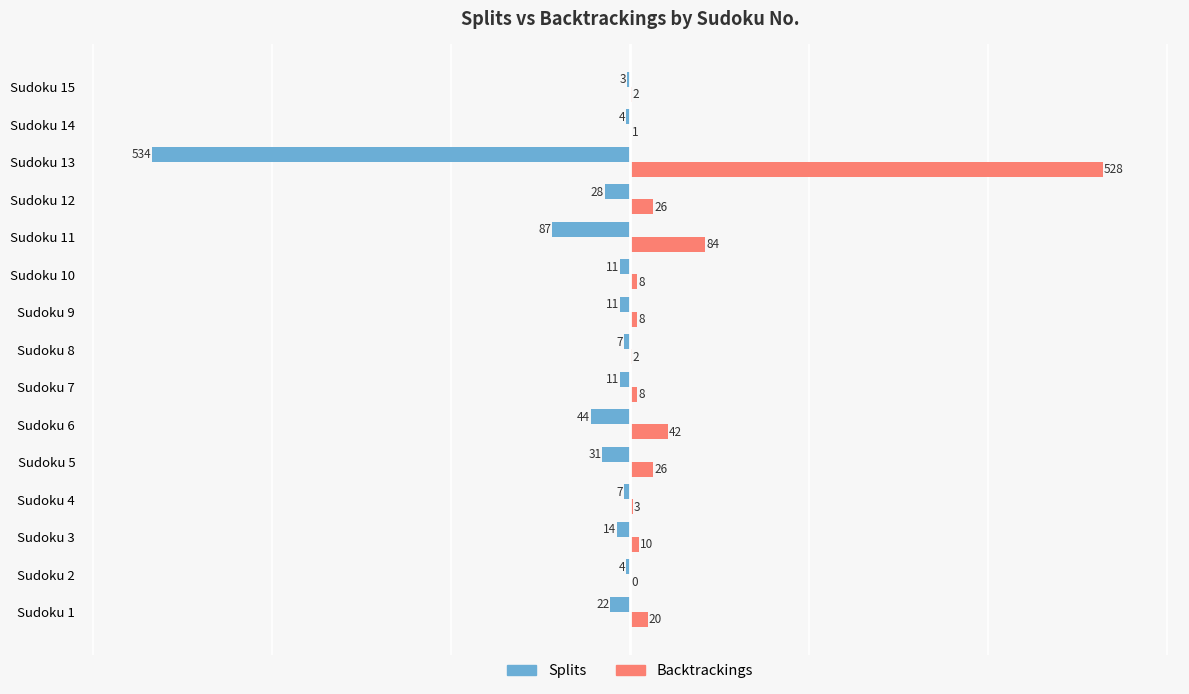

The value of Backtrackings at Sudoku 11 is 84. True or false?

True